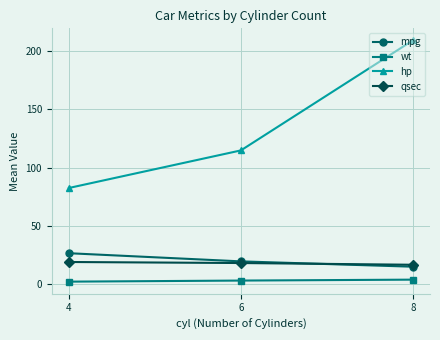

Which series has the largest range (max minus min)?

hp